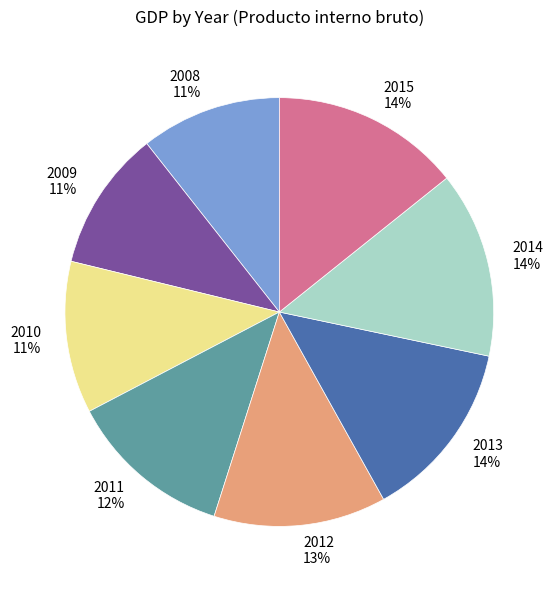

Is there a majority slice in this chart?

No